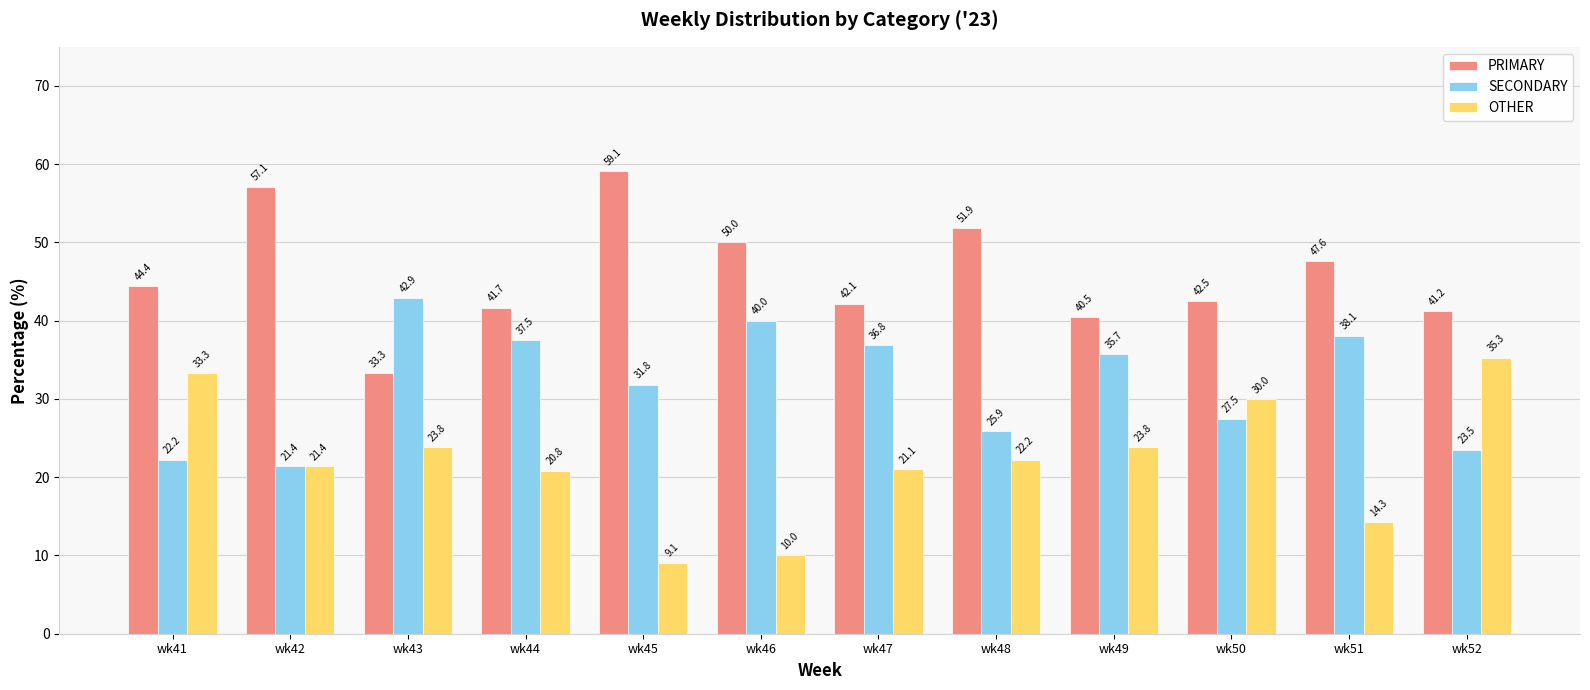

What is the difference between the SECONDARY values at wk44 and wk51?

0.6